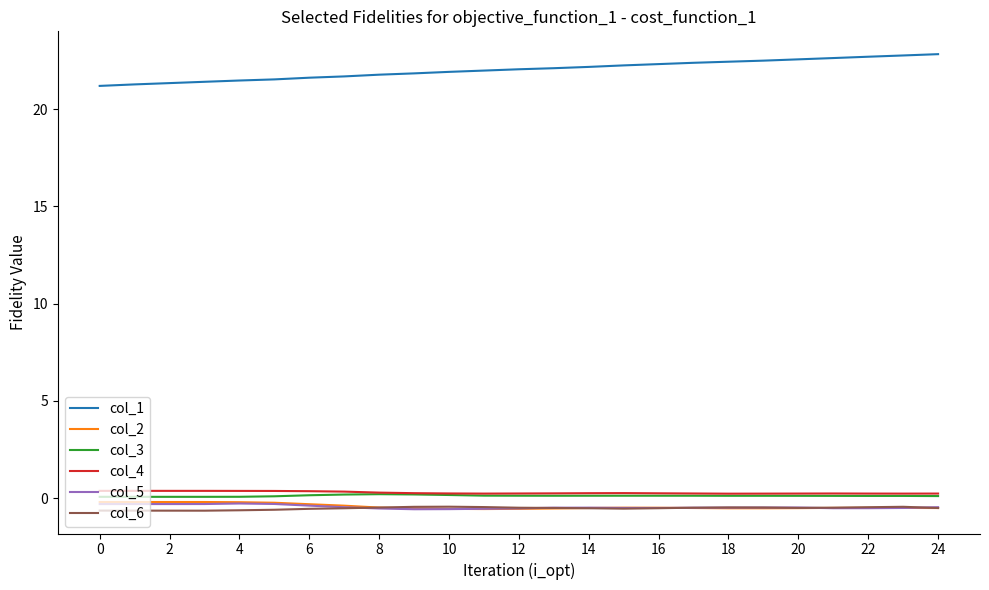

True or false: col_1 and col_5 cross at least once.

False